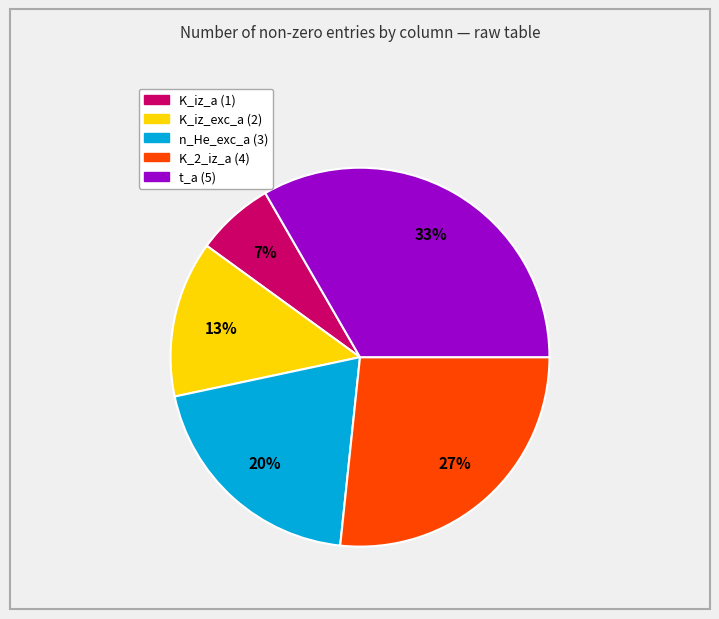

To the nearest percent, what is the average slice percentage?

20%